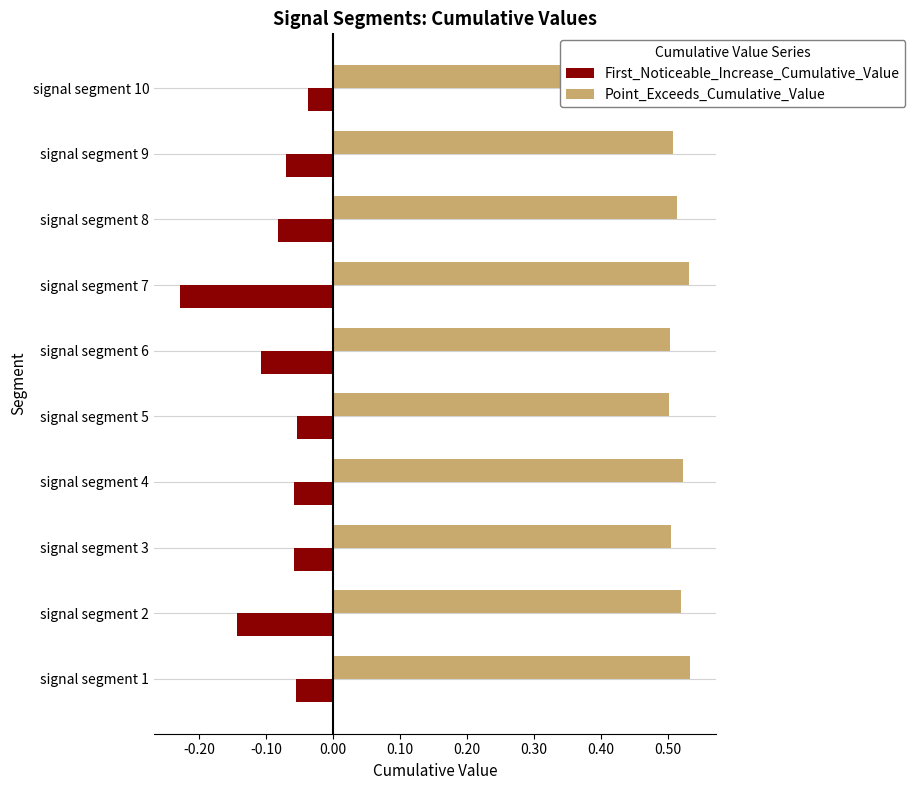

The value of First_Noticeable_Increase_Cumulative_Value at signal segment 7 is -0.1. True or false?

False